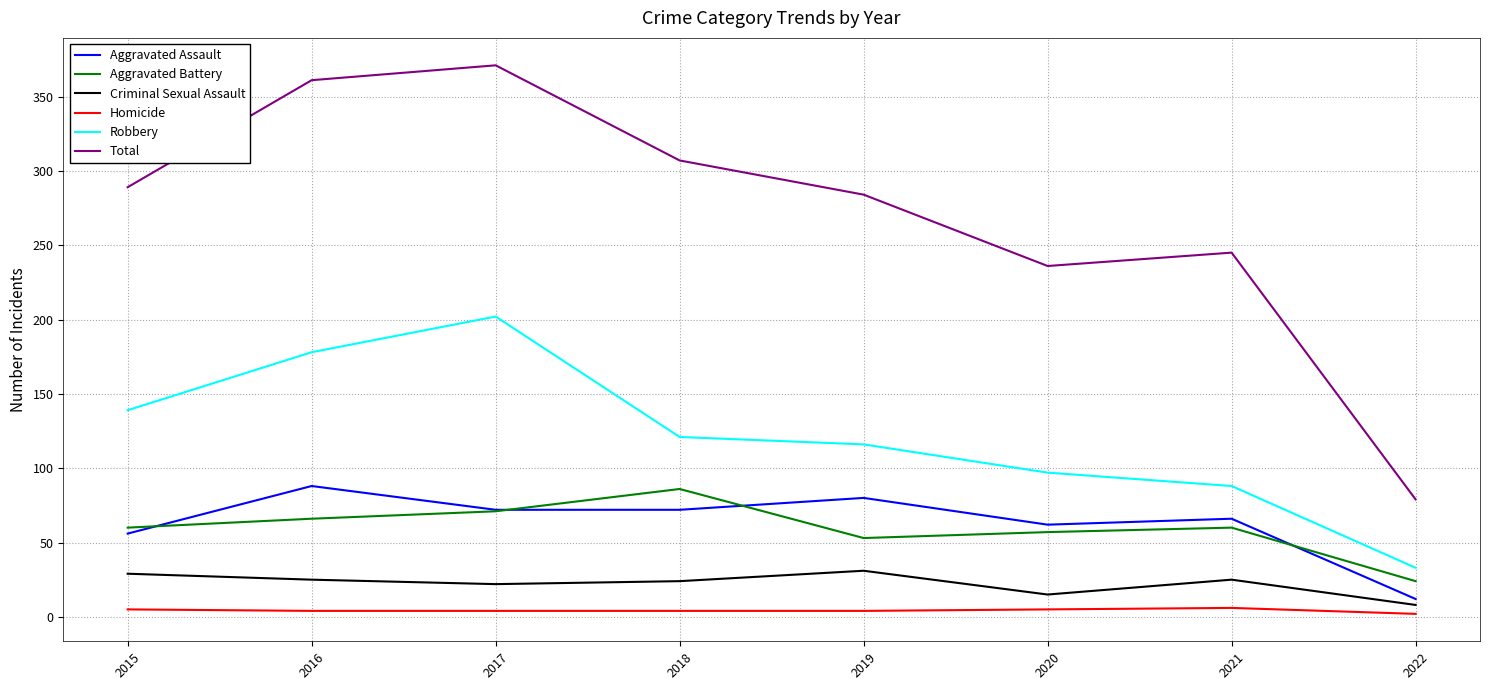

At which category does Total reach its first local peak?

2017